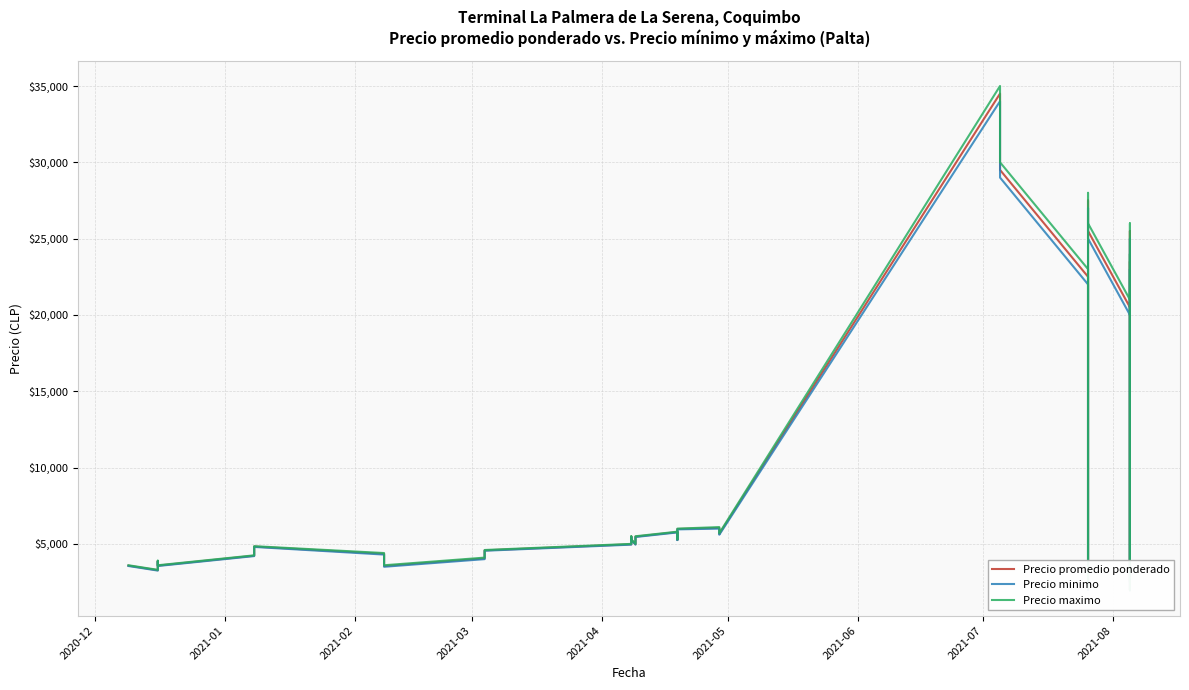

Rank the series by their maximum value, from highest to lowest.

Precio maximo, Precio promedio ponderado, Precio minimo